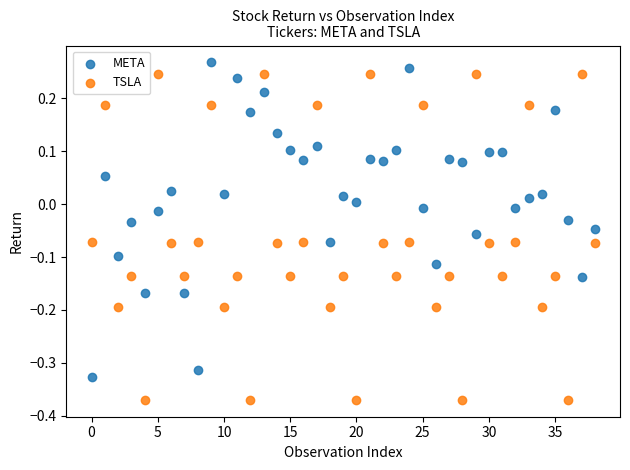

Across all data points, what is the range of Y values (max minus min)?

0.6